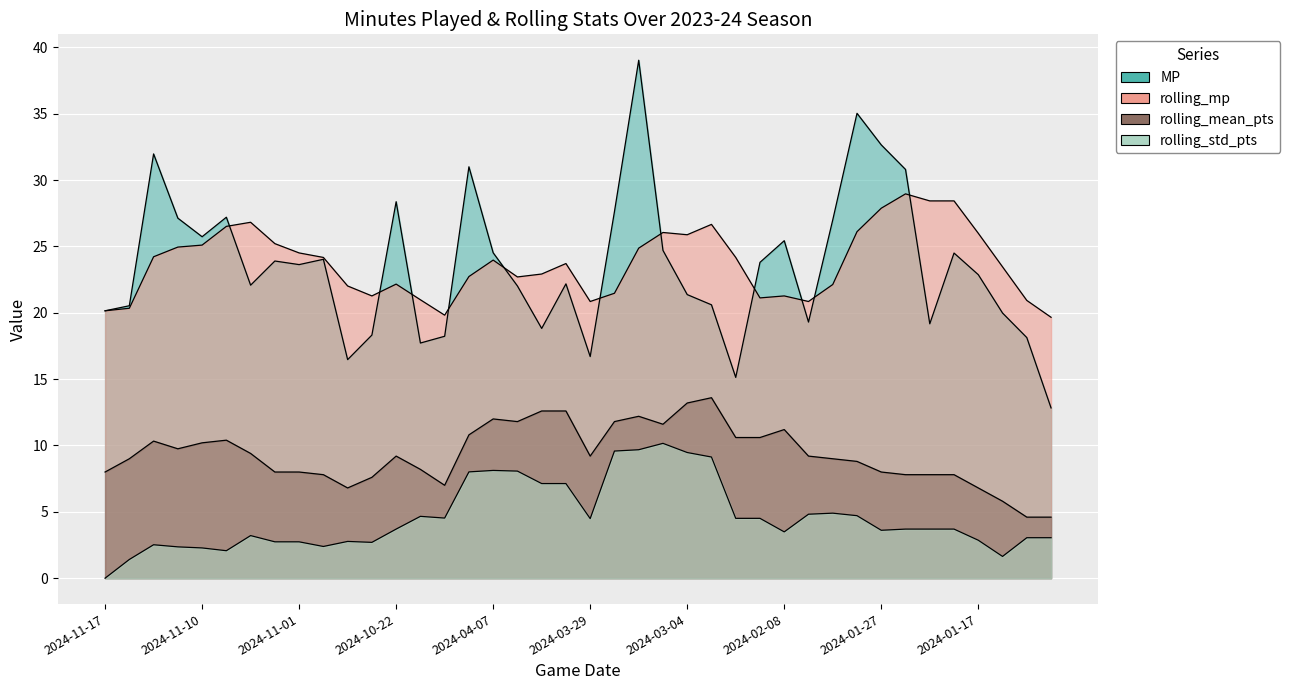

True or false: rolling_mean_pts and rolling_mp cross at least once.

False